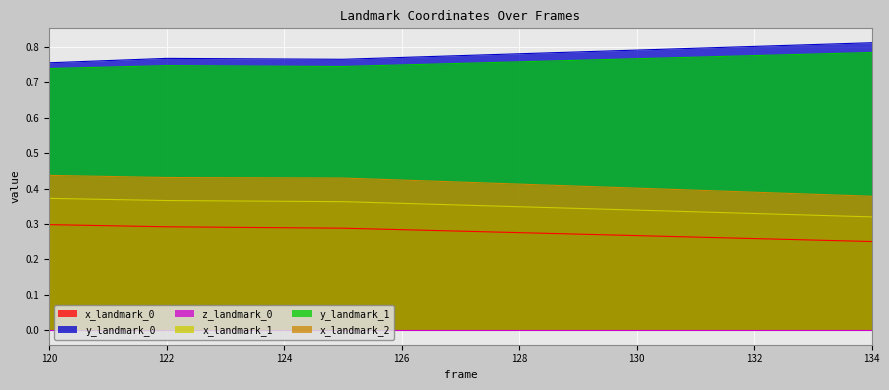

What is the maximum value shown in the chart?

0.8